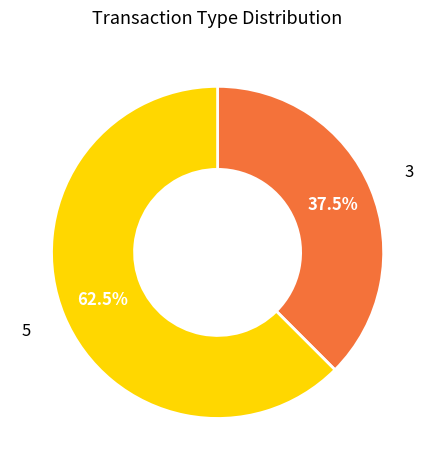

Is there a majority slice in this chart?

Yes